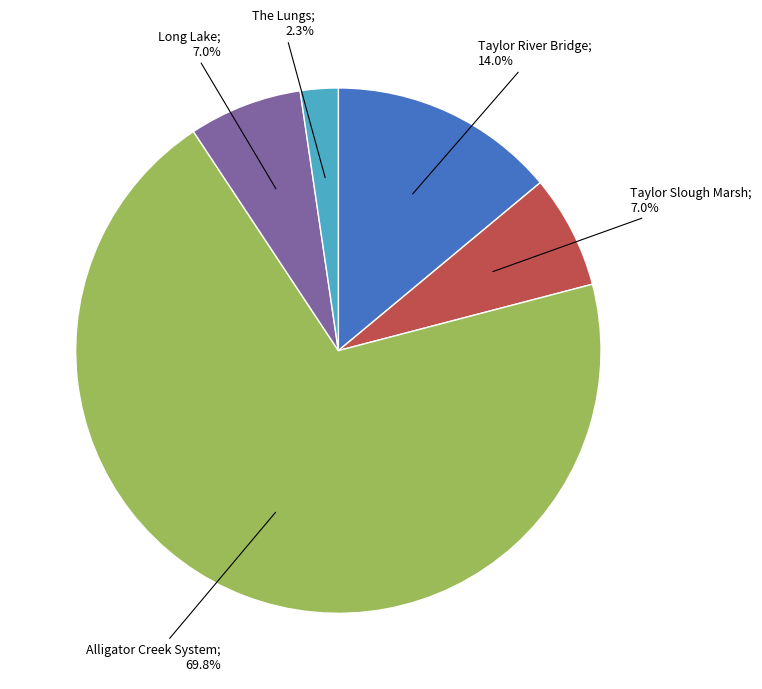

Is there a majority slice in this chart?

Yes